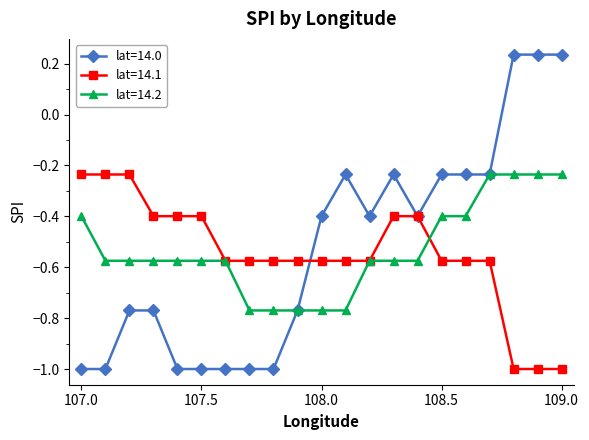

What is the value of the lat=14.1 point at the 15th from the left?

-0.4